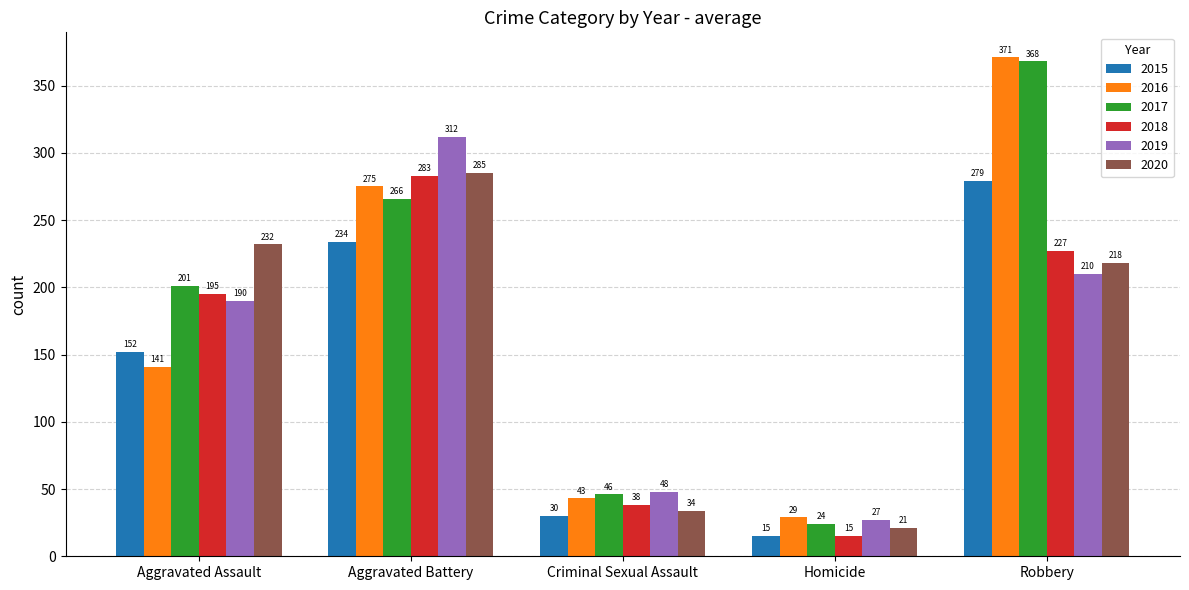

What are all the series names shown in the legend?

2015, 2016, 2017, 2018, 2019, 2020